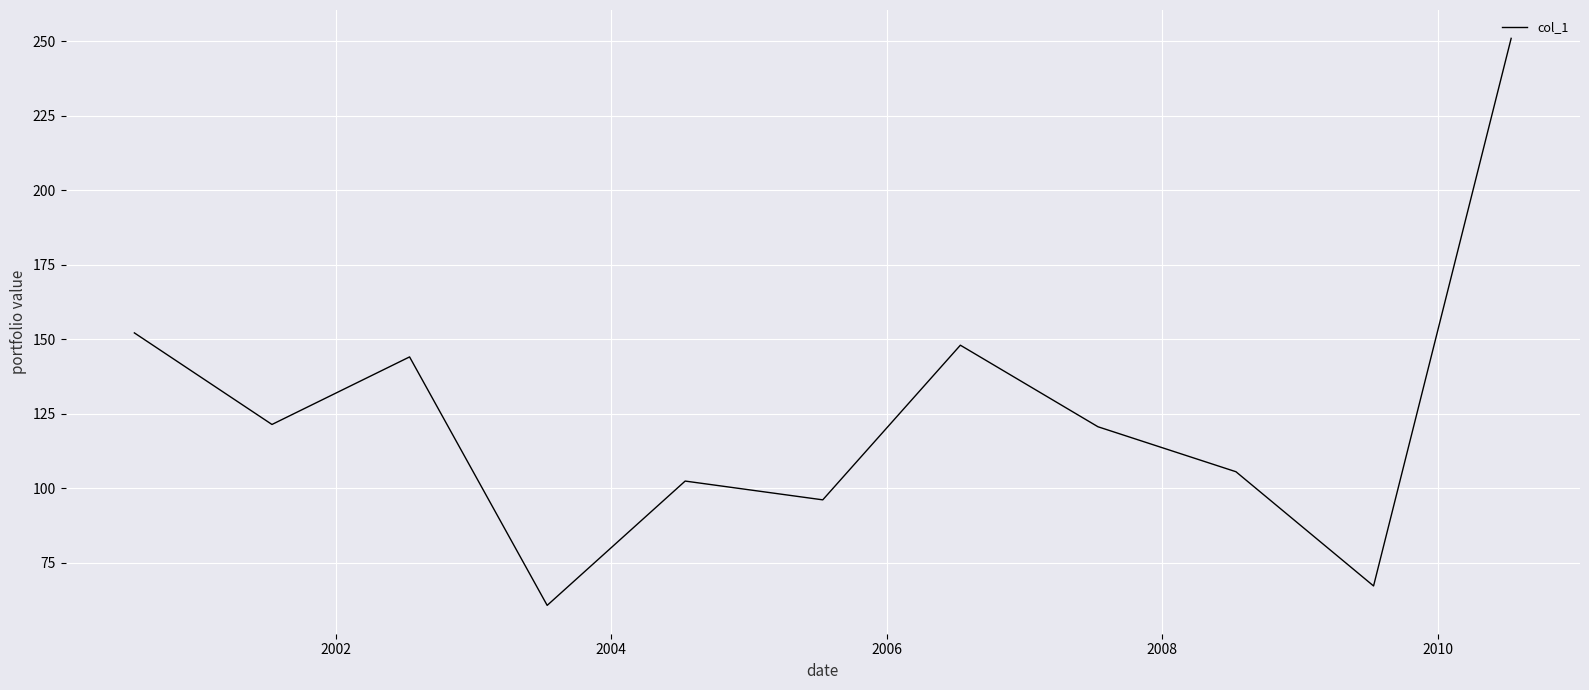

What is the difference between the maximum and minimum values?

190.2